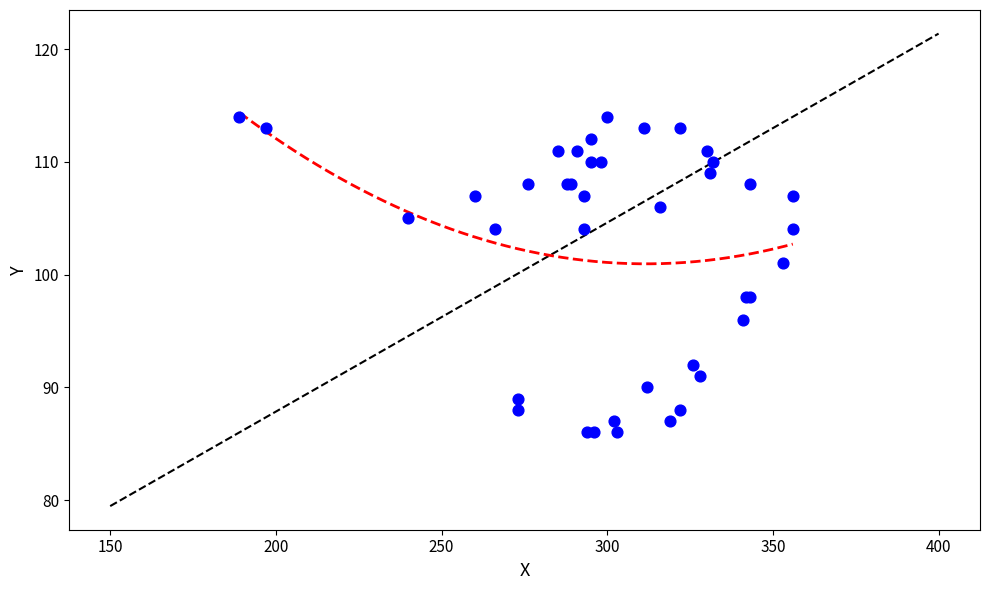

What Y value in the scatter plot is closest to 100?

101